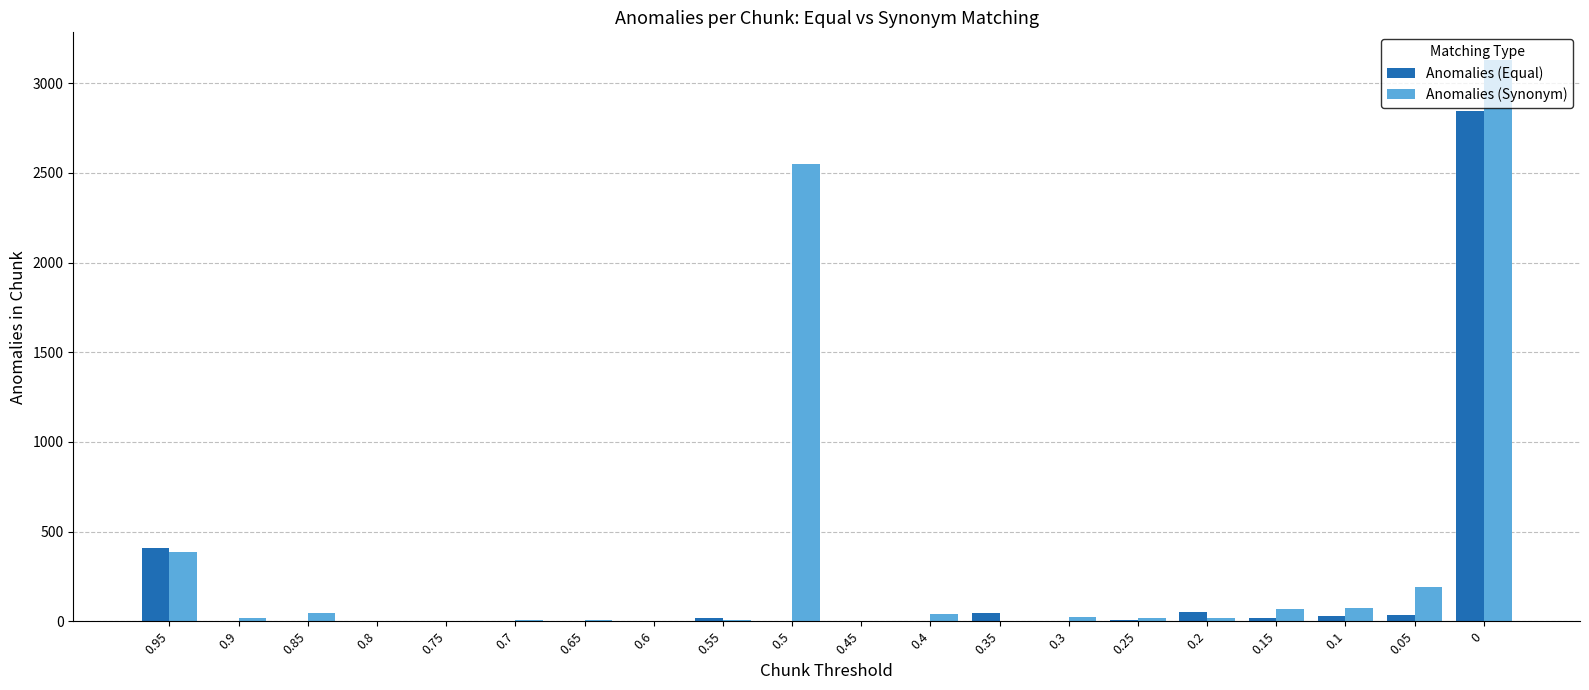

What is the sum of the Anomalies (Equal) values at 0.85 and 0.95?

409